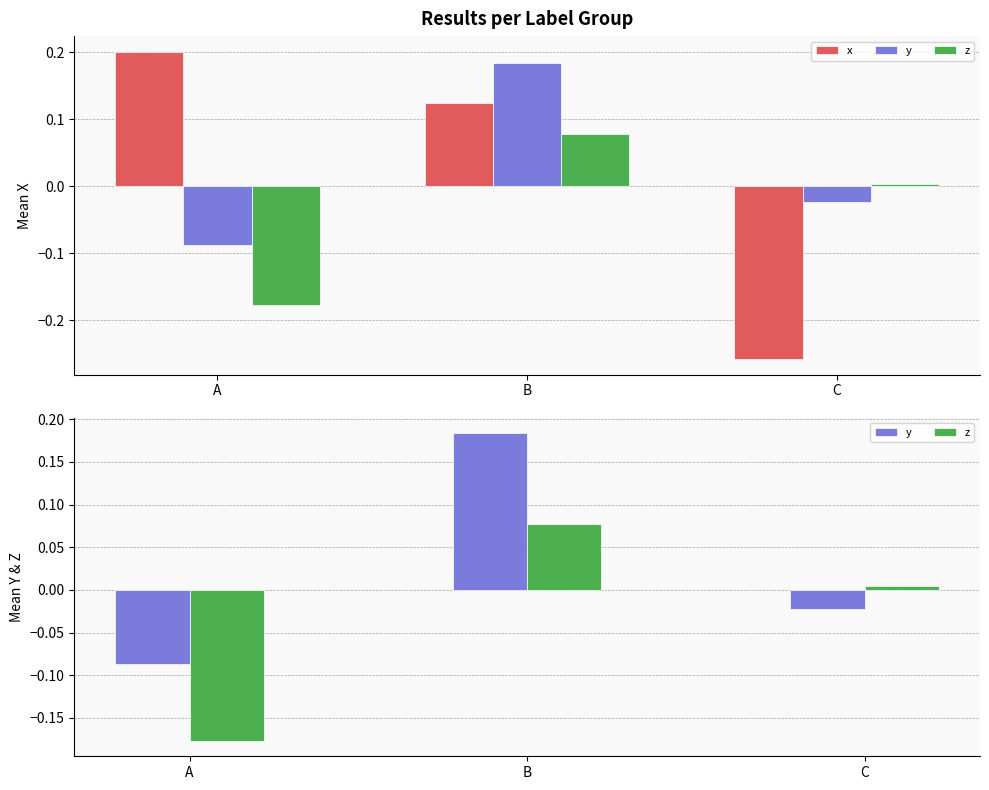

What is the minimum value for x?

-0.3